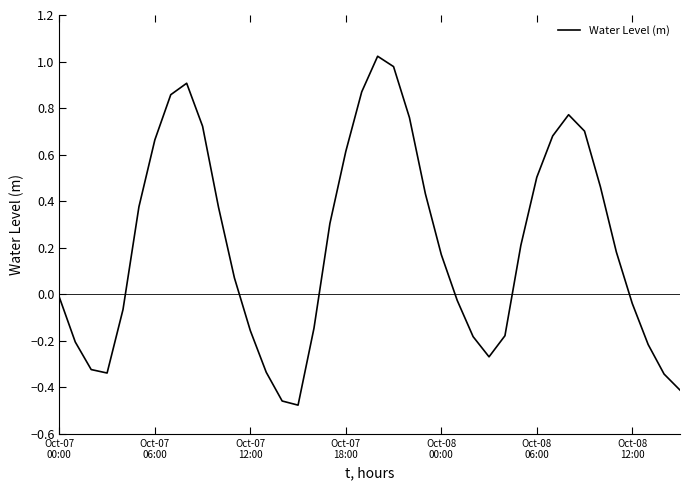

What is the greatest value displayed?

1.0